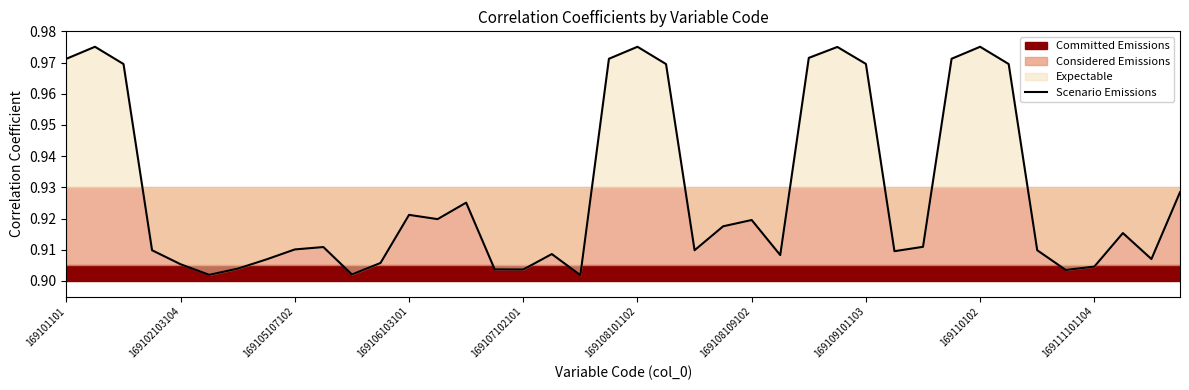

Count the values in the range 0 to 1.

40